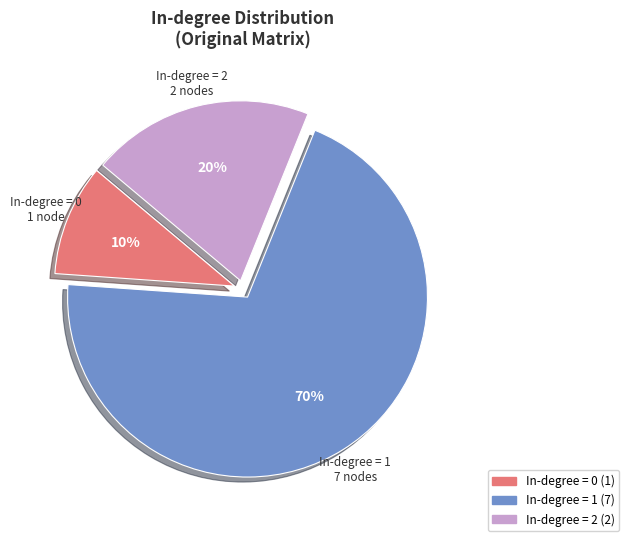

True or false: In-degree = 1 accounts for 70% of the total.

True